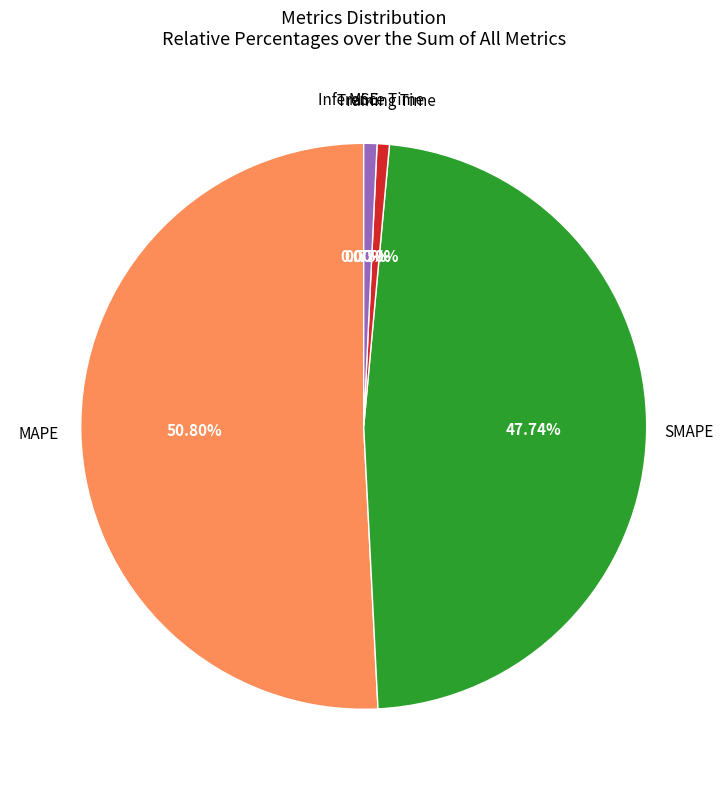

Does any single category account for the majority?

Yes